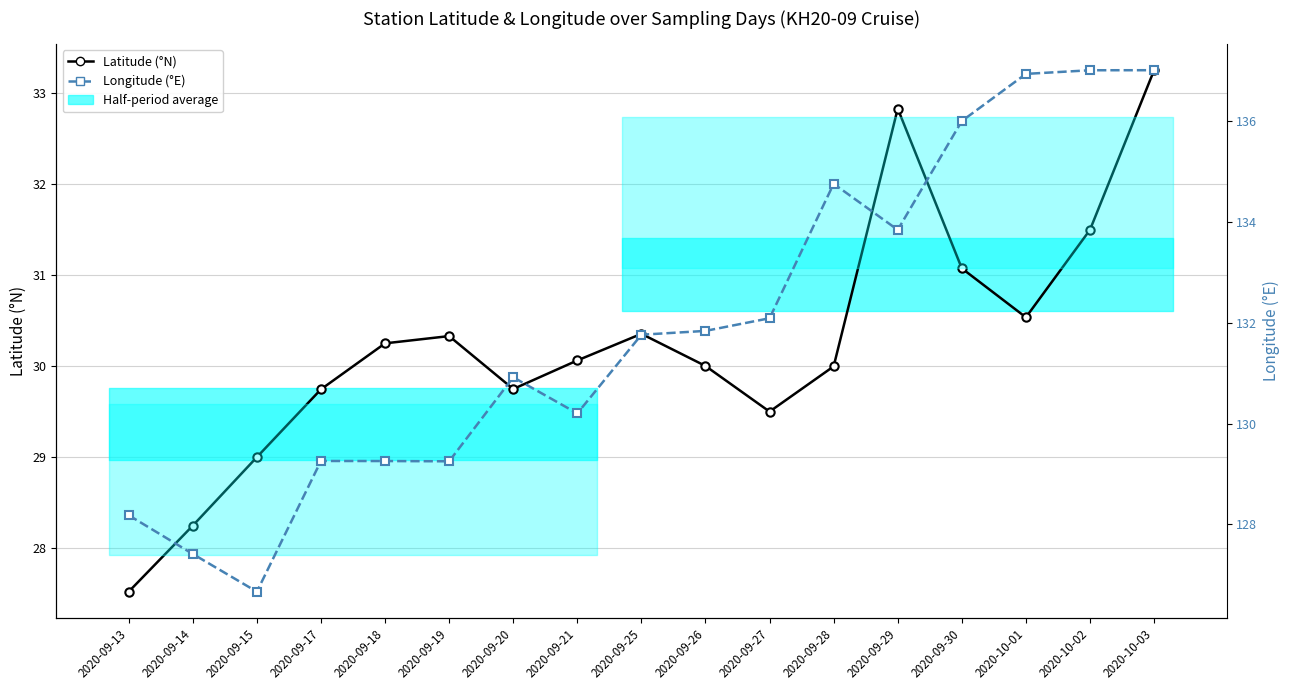

List the series in order of their overall mean, highest first.

Longitude (°E), Latitude (°N)